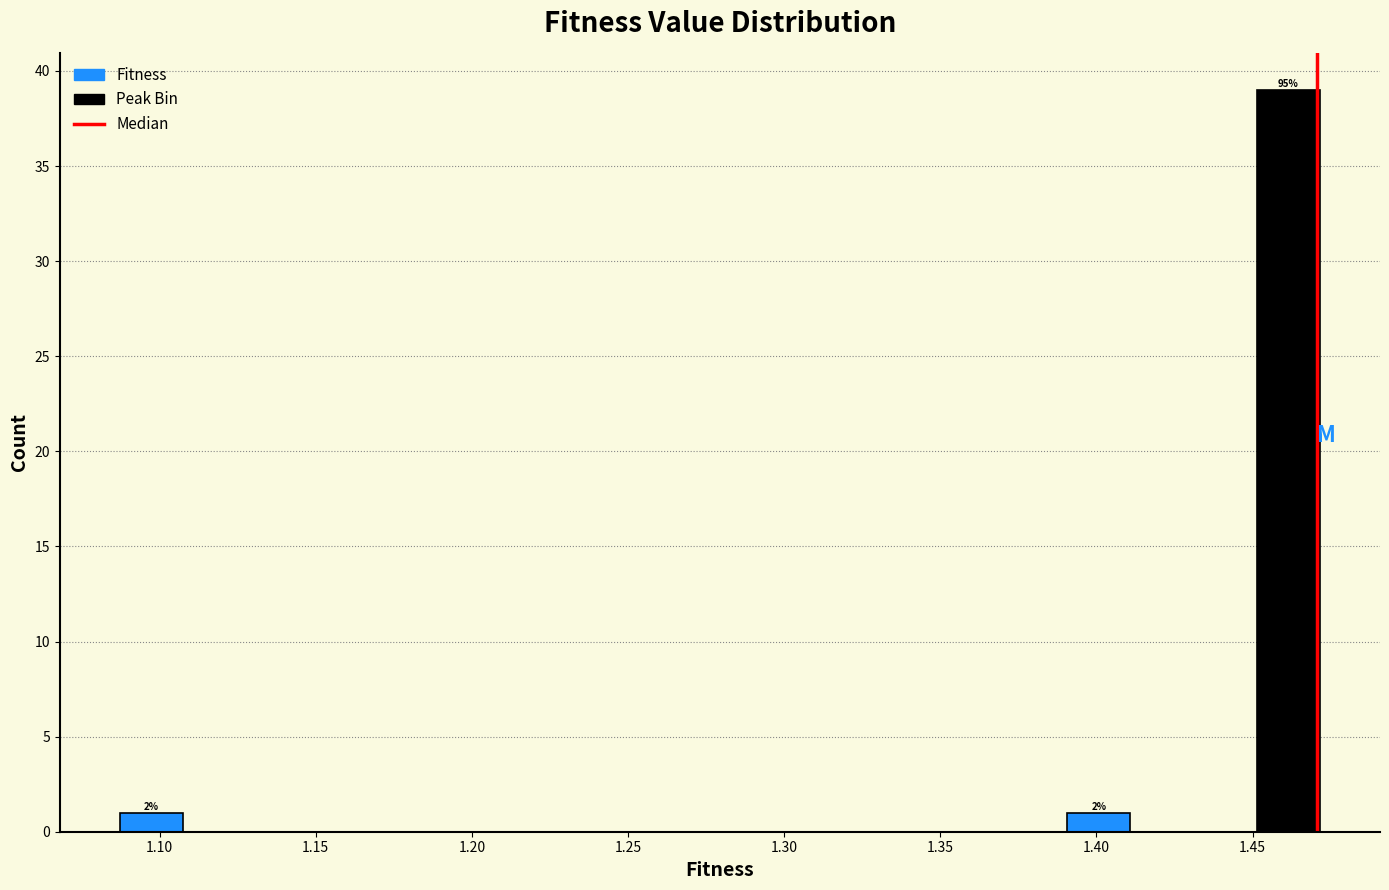

Which range on the x-axis has the tallest bar?

1.450 to 1.470